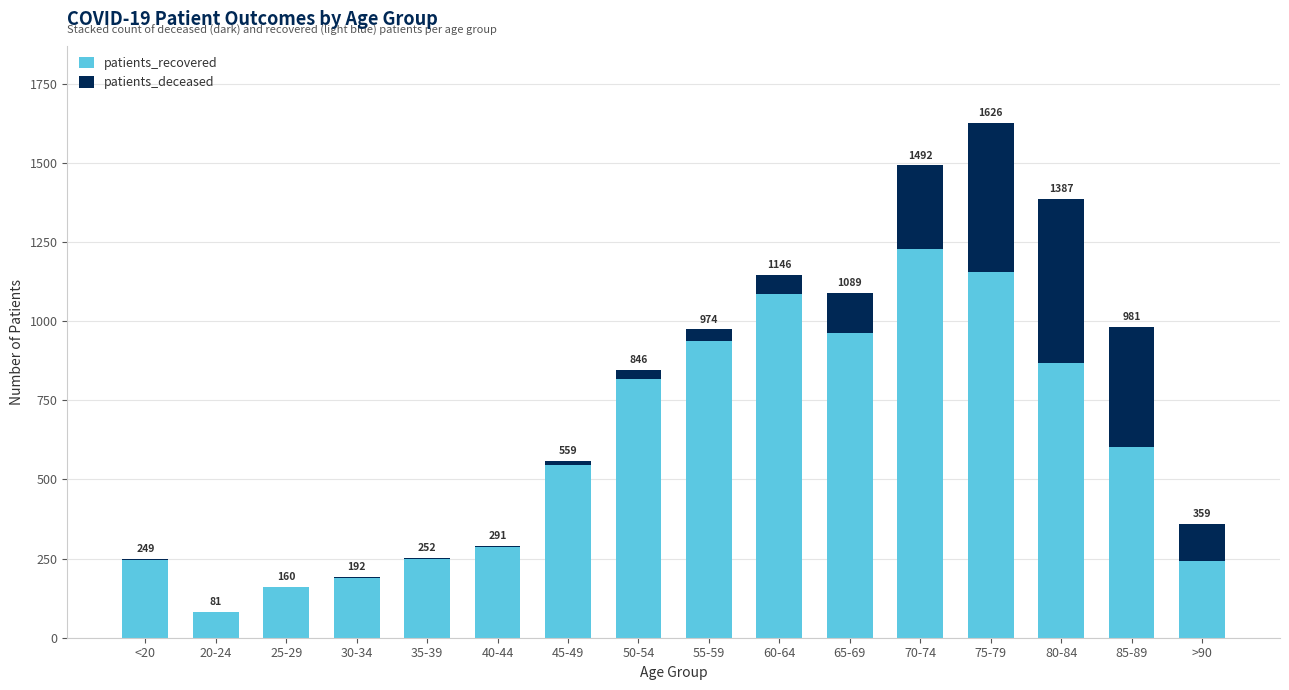

List the series in order of their peak value, lowest first.

patients_deceased, patients_recovered